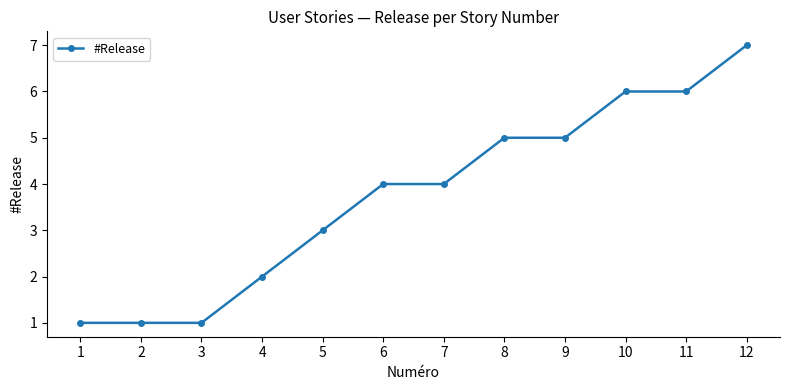

What value does the data have at 10?

6